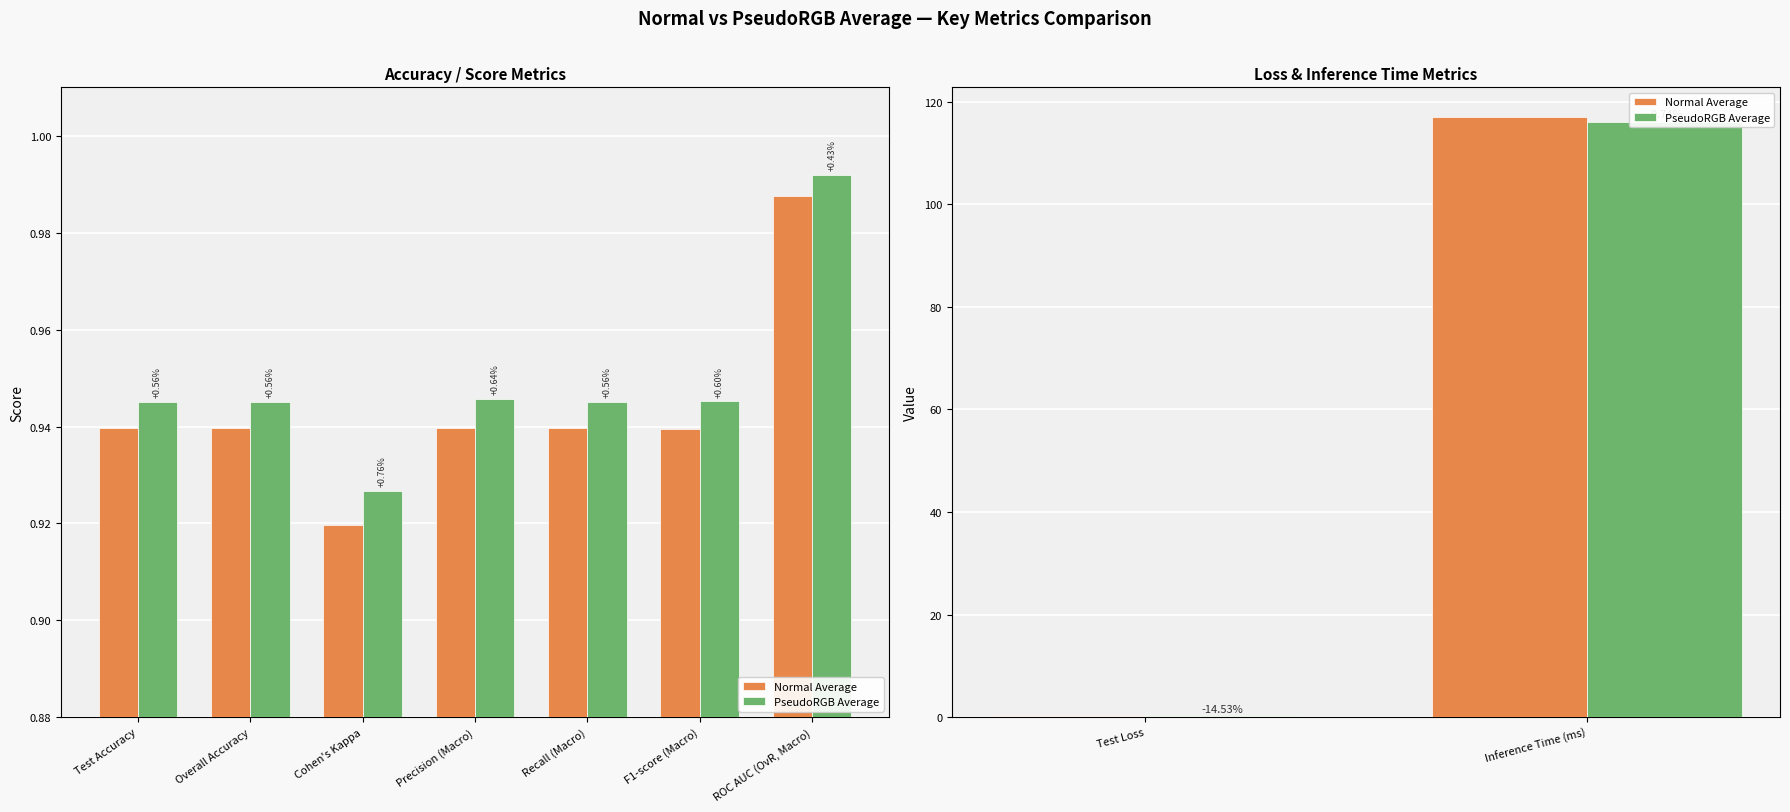

At which label is PseudoRGB Average closest to 58?

Test Loss